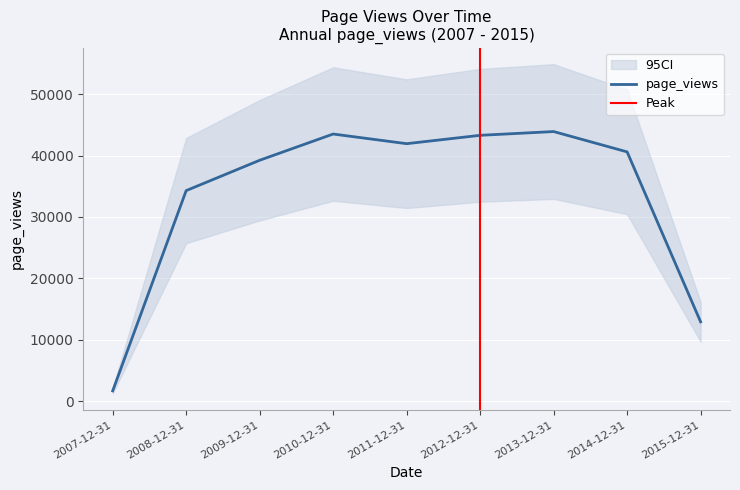

How many lines are shown in the chart?

1